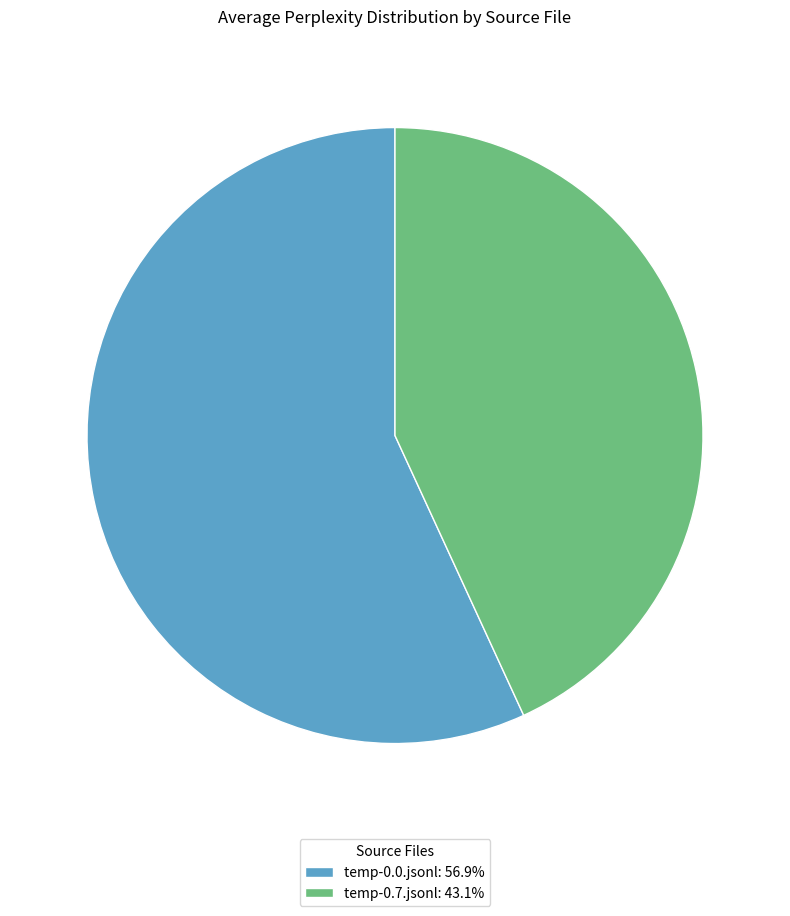

Count the number of slices in the pie.

2